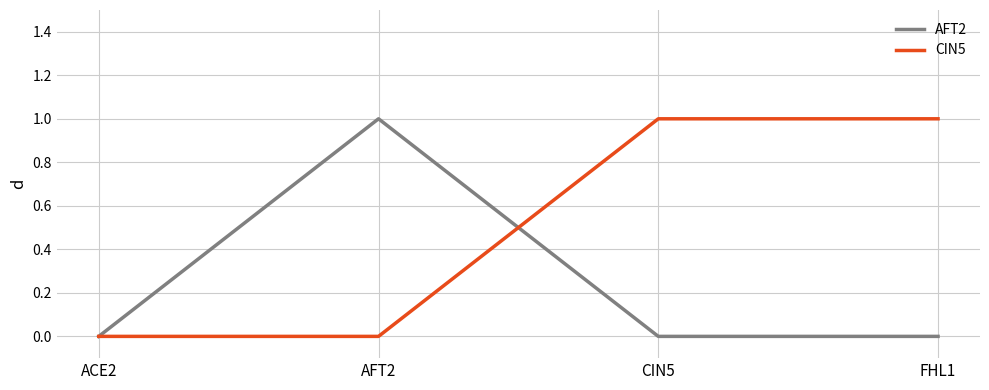

What value does the AFT2 series have at AFT2?

1